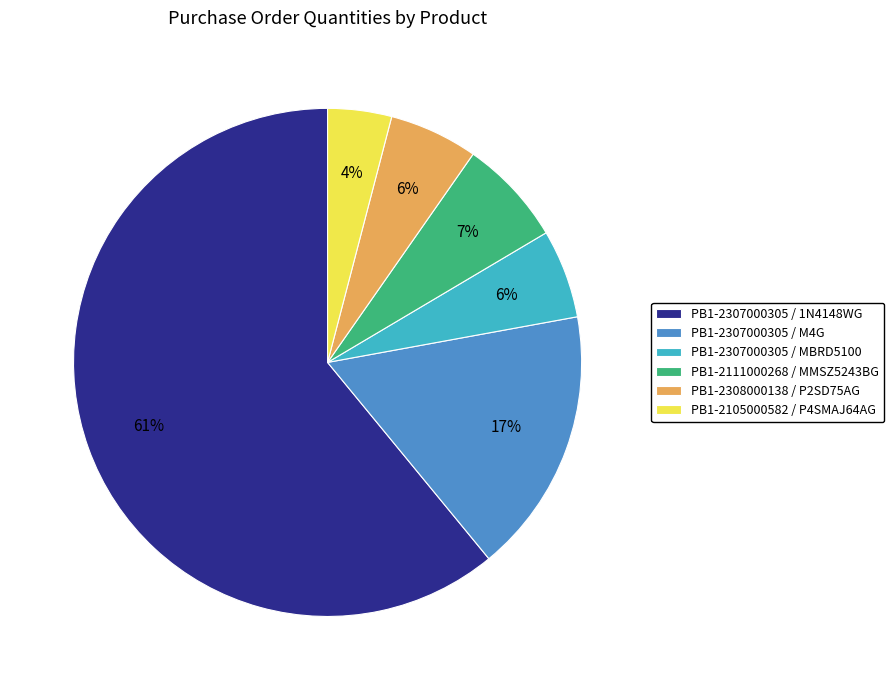

To the nearest percent, what is the average slice percentage?

17%